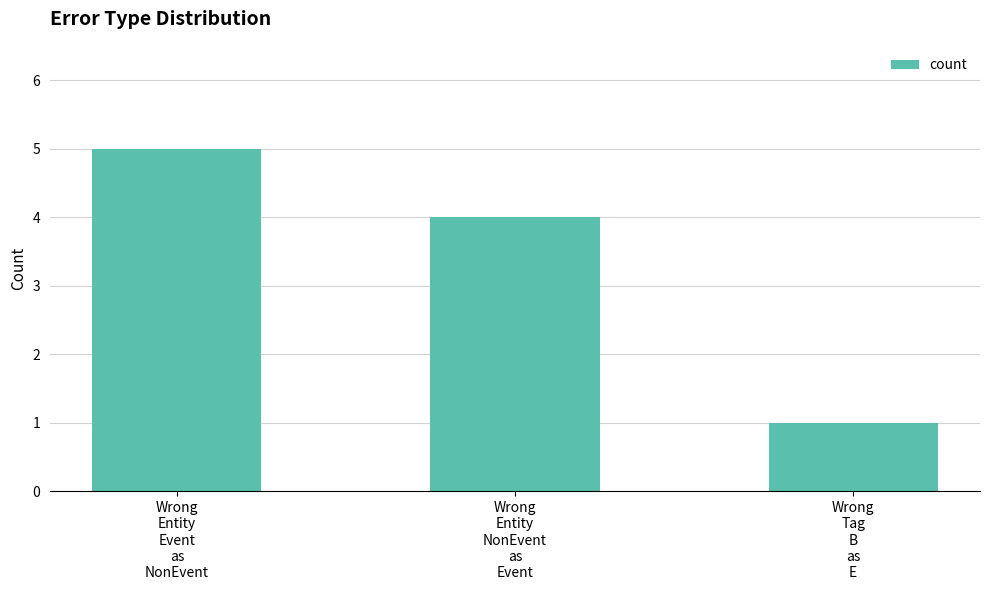

True or false: the data shows 2 at Wrong
Tag
B
as
E.

False